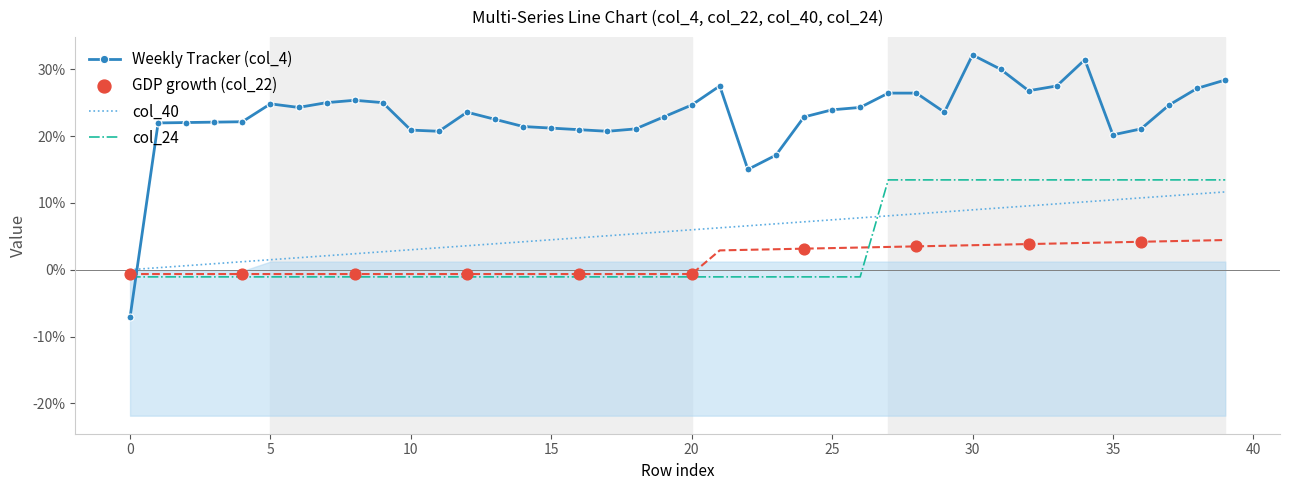

Which series reaches the minimum Y coordinate?

col_4